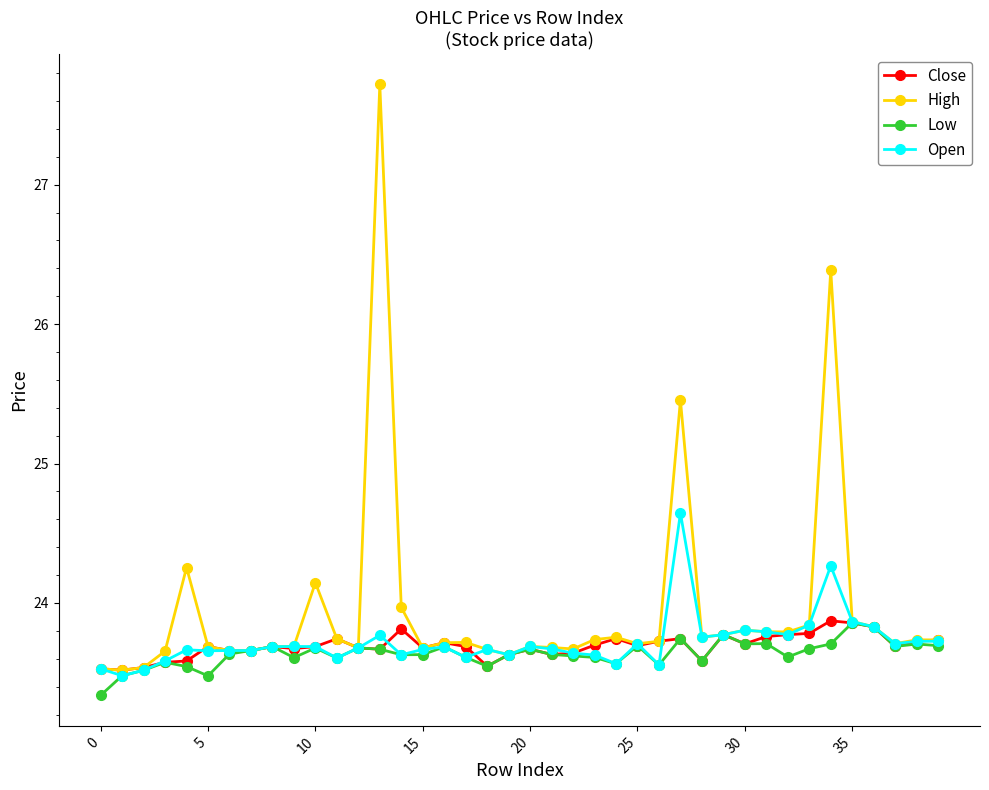

What is the difference between the second highest and second lowest values in the High series?

2.9